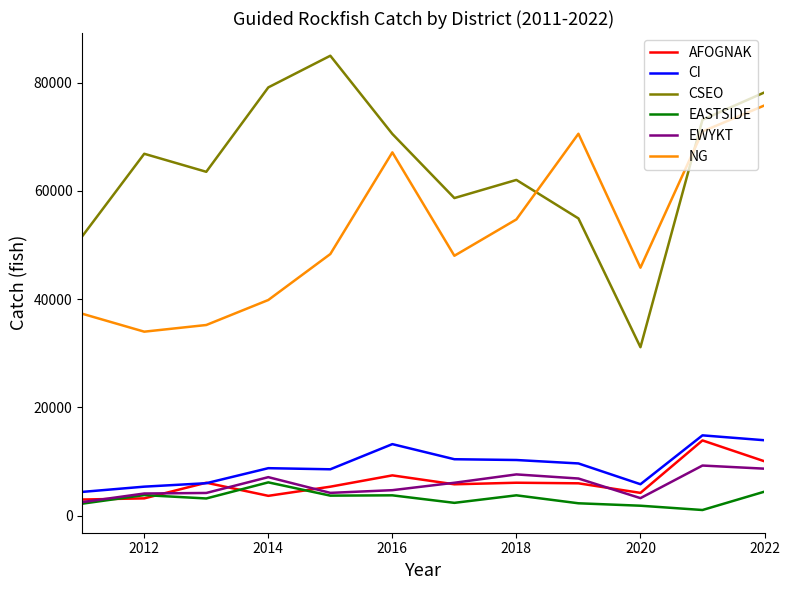

What is the difference between the maximum and minimum values in the AFOGNAK series?

10922